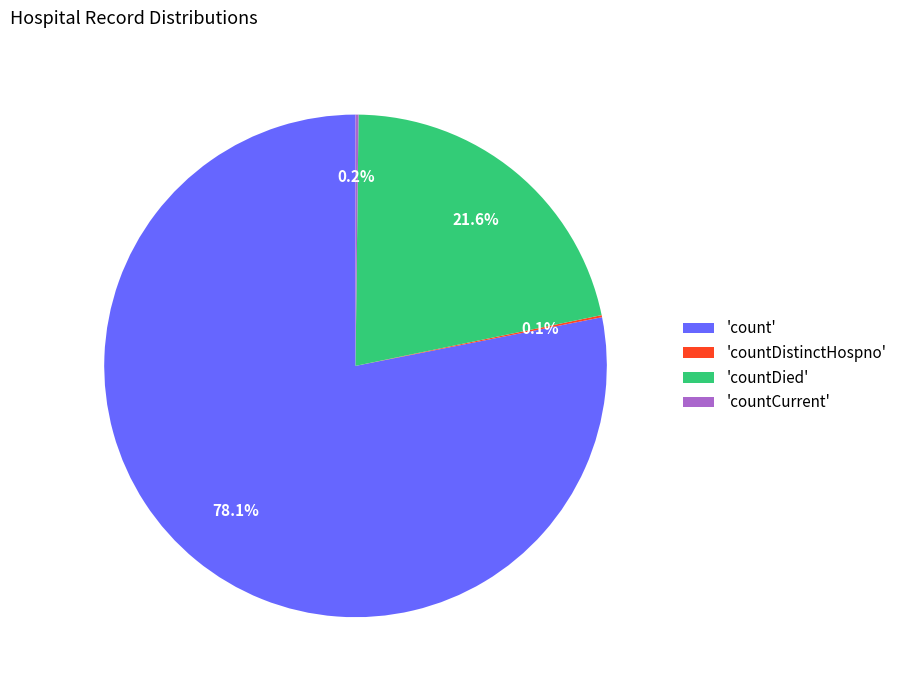

Which category has the biggest portion of the pie?

'count'